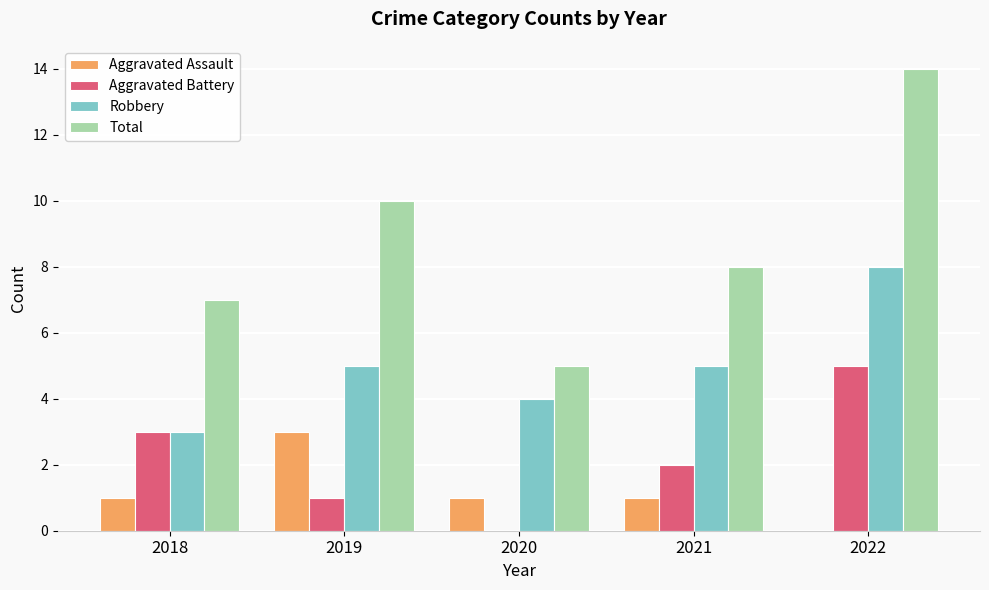

How many Total values are between 7 and 10?

3